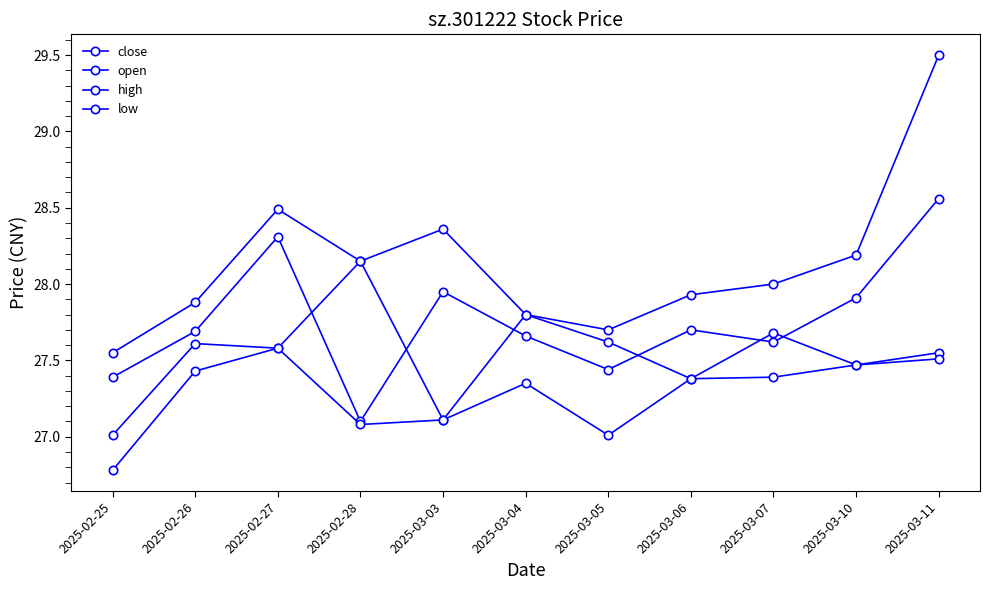

How many lines are shown in the chart?

4